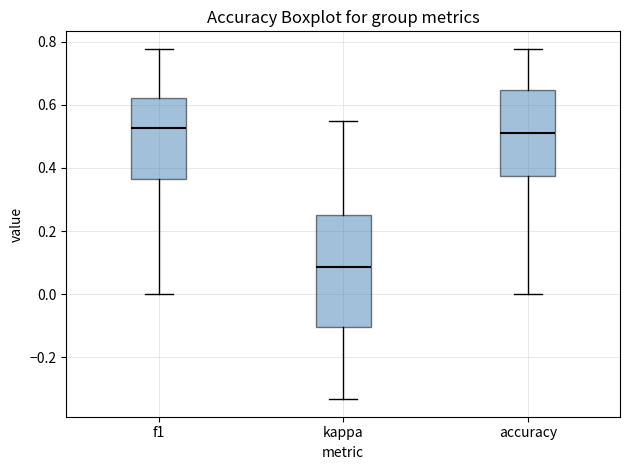

Comparing the boxes themselves (not the whiskers), which one is the tallest?

kappa